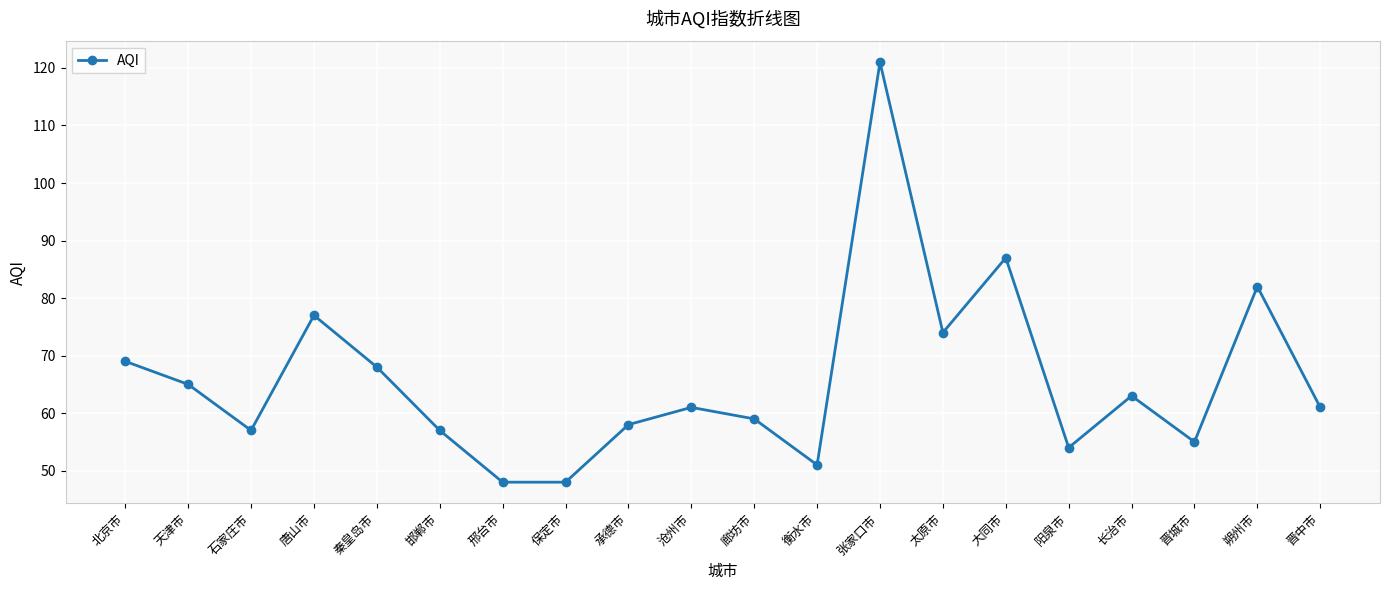

True or false: the data has more than 1 interior local peaks.

True